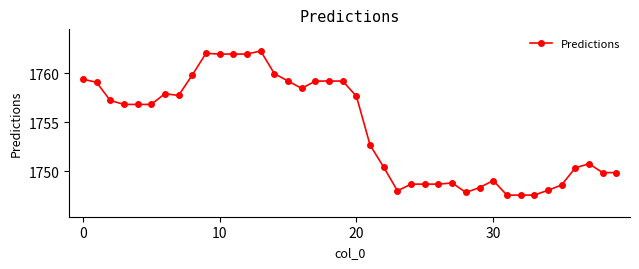

True or false: the data has more than 0 interior local peaks.

True